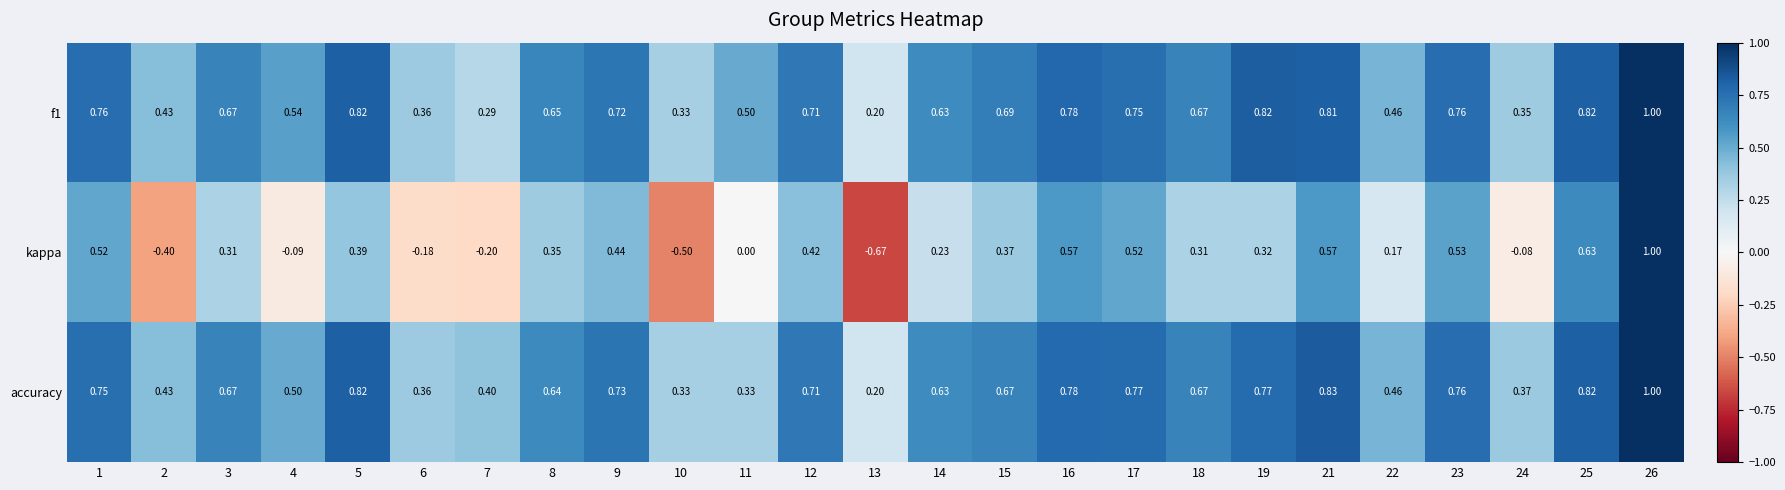

Between 9 and 17, which series saw the biggest shift?

kappa